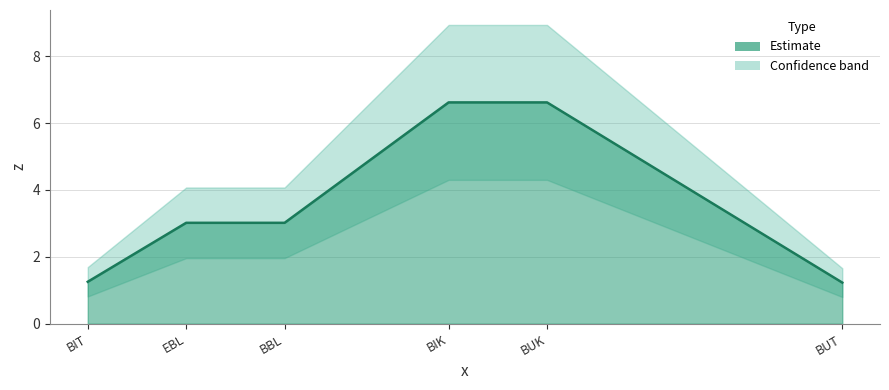

What is the label of the 4th point from the right?

BBL